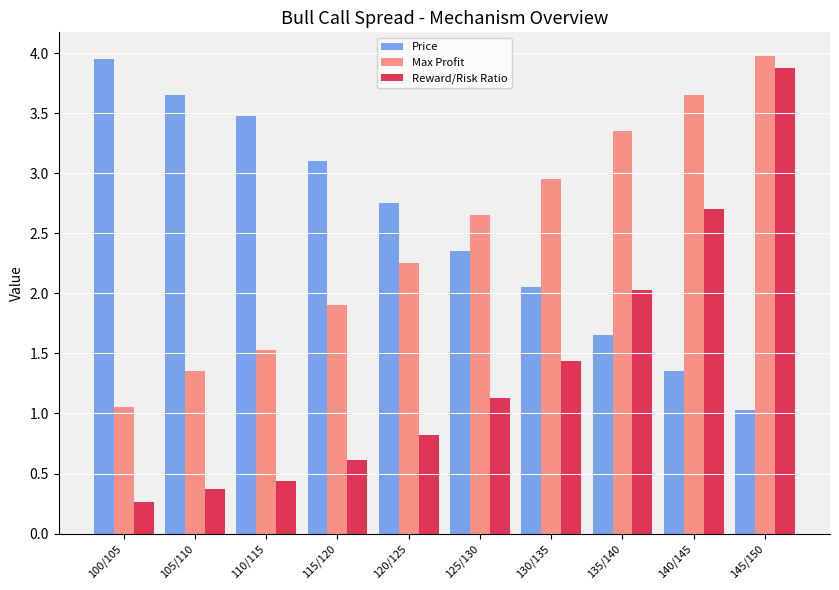

Rank the series at 130/135 from lowest to highest value.

Reward/Risk Ratio, Price, Max Profit